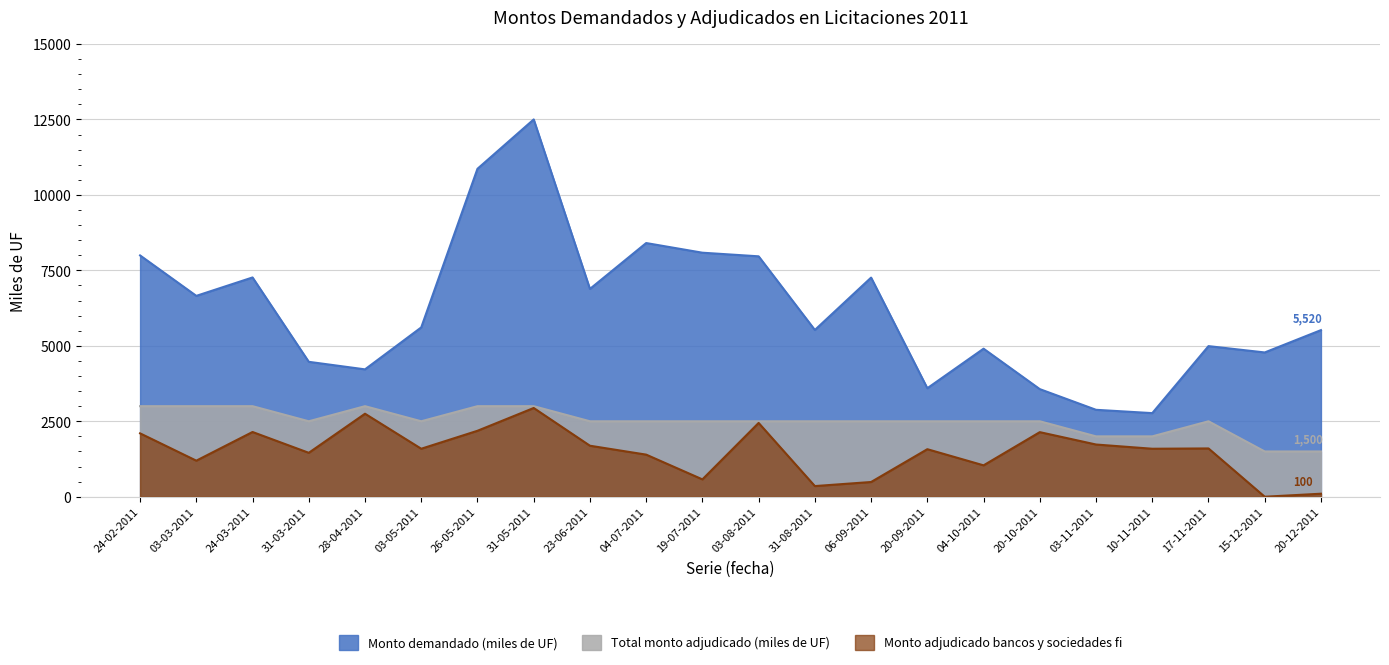

At which category is the sum across all series the highest?

31-05-2011